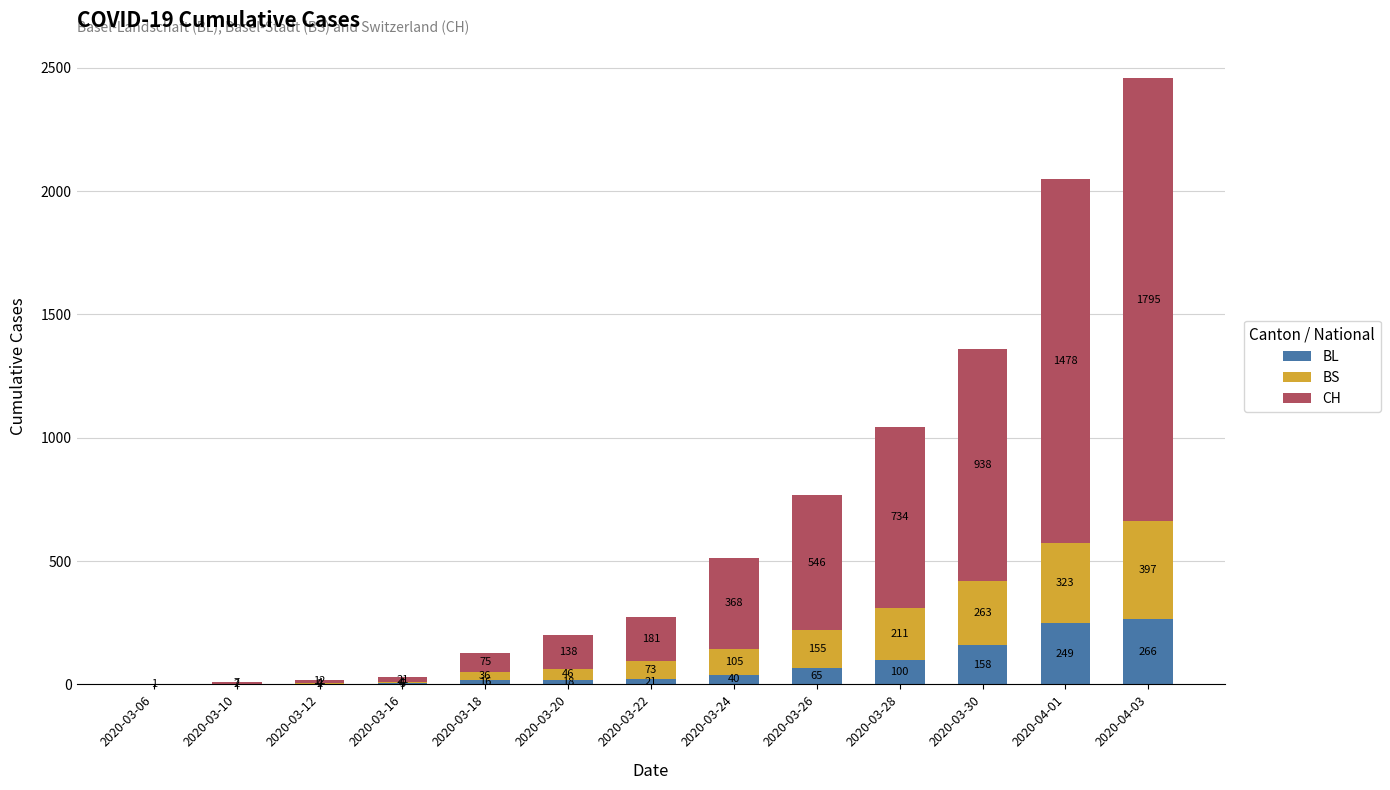

Read the BL value at 2020-04-01, to the nearest 10.

250